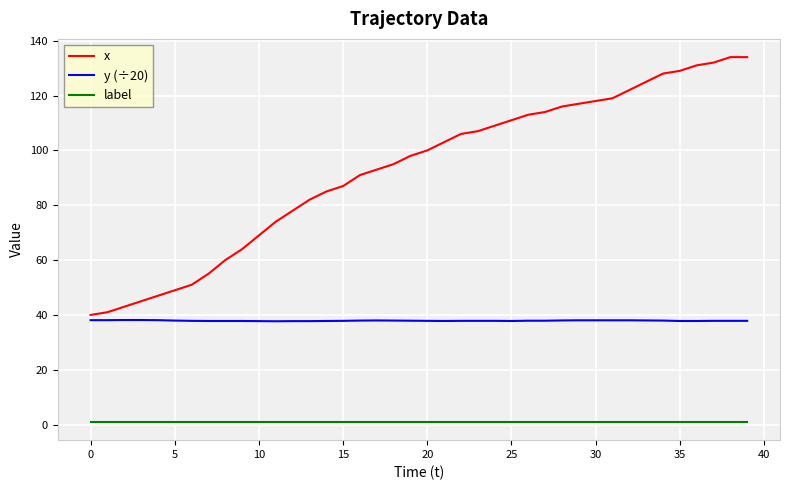

List the series in order of their peak value, lowest first.

label, y (÷20), x